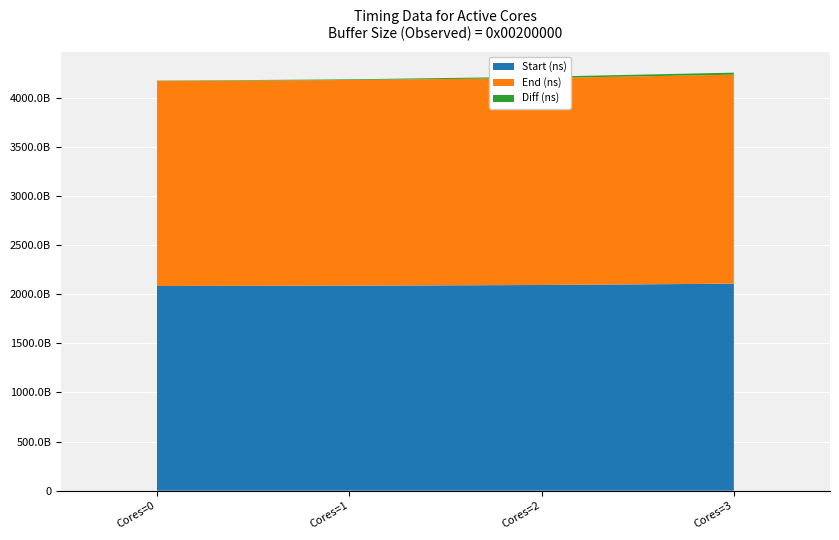

Reading left to right, what are all the values shown in this chart?

Start (ns): 0=2084065860571	1=2087582248658	2=2094478472450	3=2107839354662
End (ns): 0=2087389050145	1=2094265128423	2=2107625559660	3=2128268658361
Diff (ns): 0=3323189574	1=6682879765	2=13147087210	3=20429303699